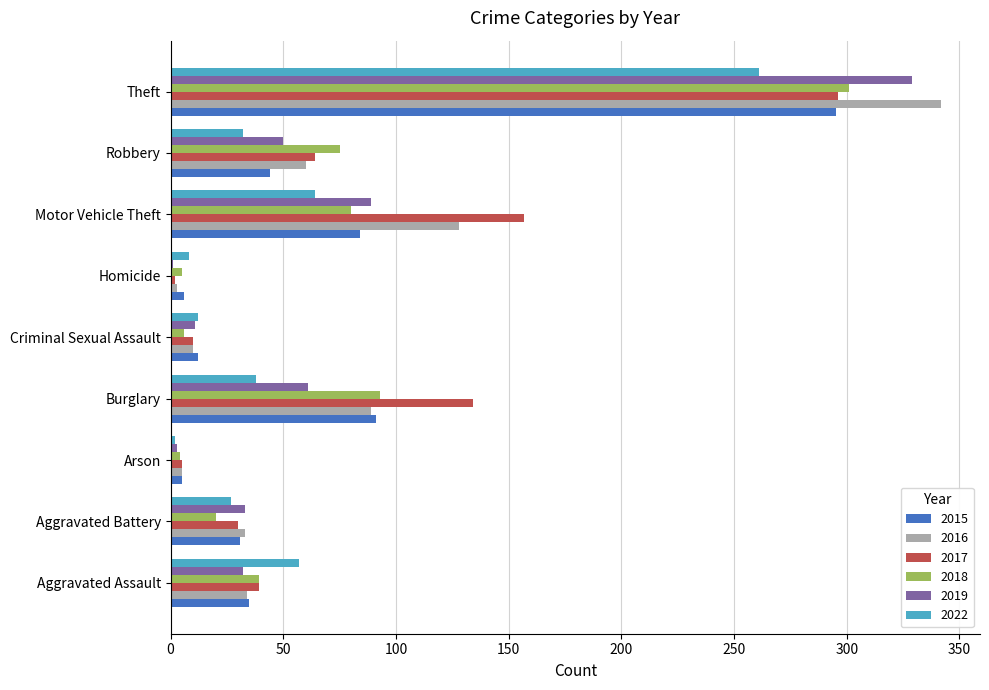

At which label does 2017 reach its peak?

Theft